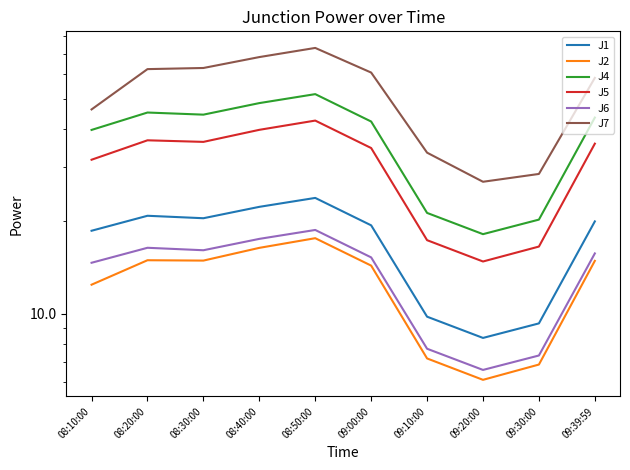

In J7, how many points are higher than both neighbors (excluding endpoints)?

1